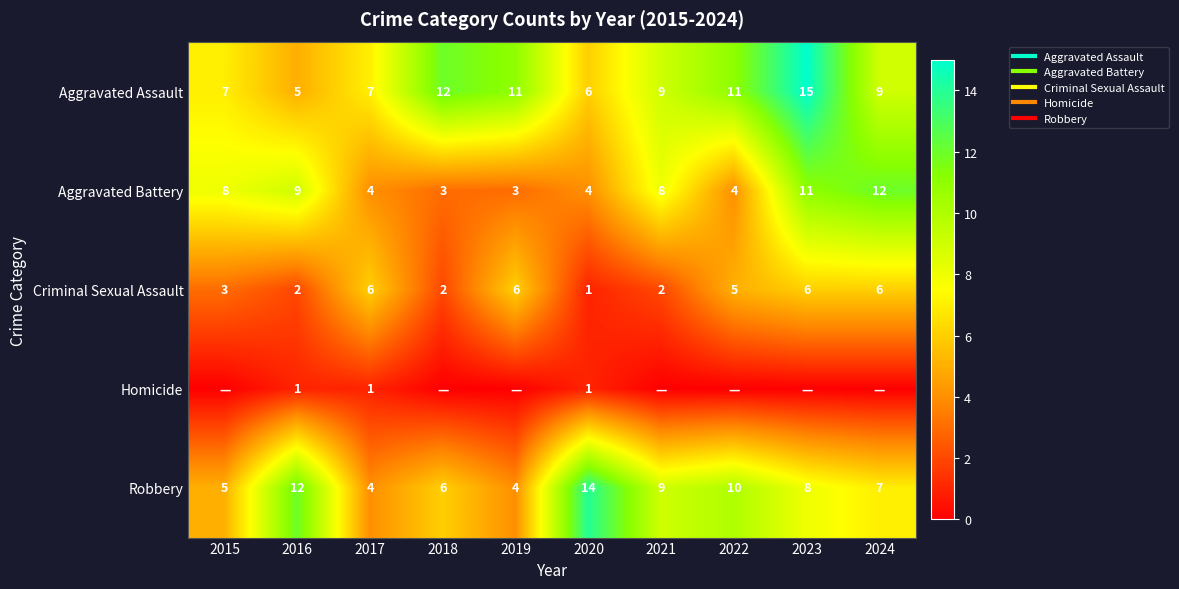

What is the difference between the Aggravated Assault values at 2024 and 2015?

2